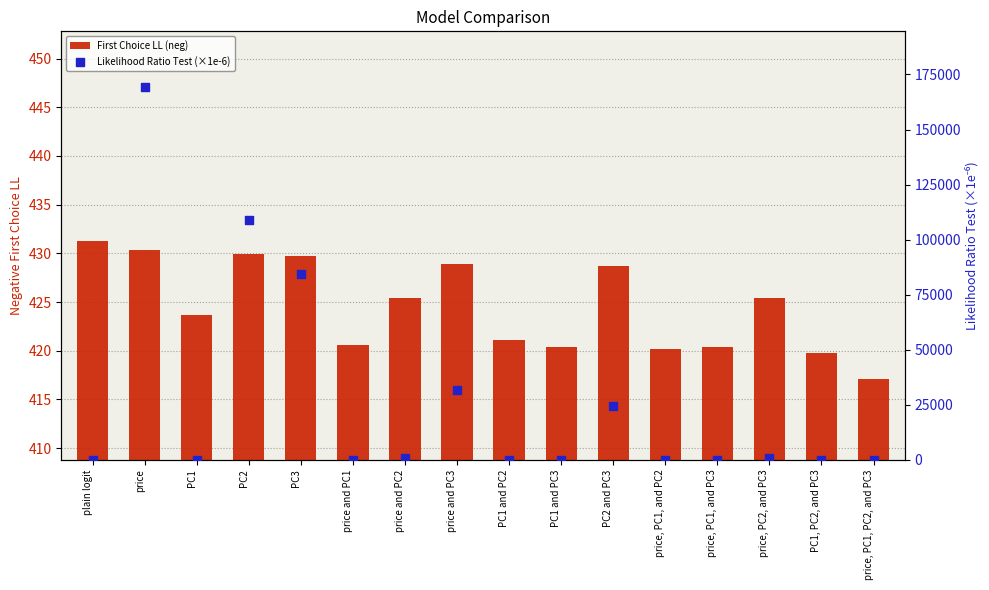

Which series has the largest total across all categories?

Likelihood Ratio Test (×1e-6)